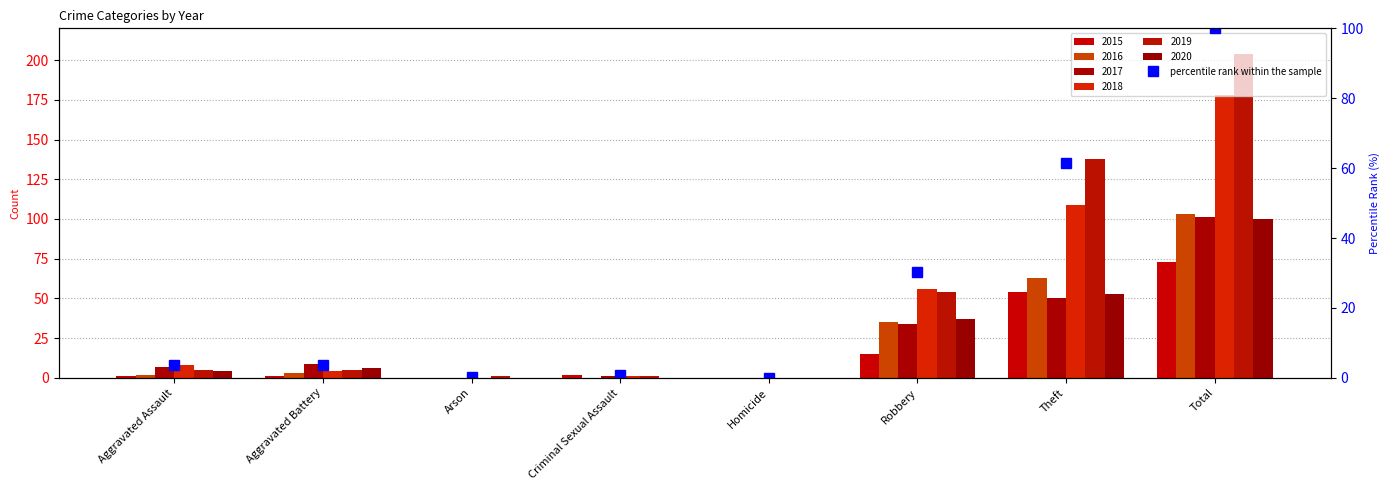

Rank the categories by value from highest to lowest.

Total, Theft, Robbery, Aggravated Battery, Aggravated Assault, Criminal Sexual Assault, Arson, Homicide